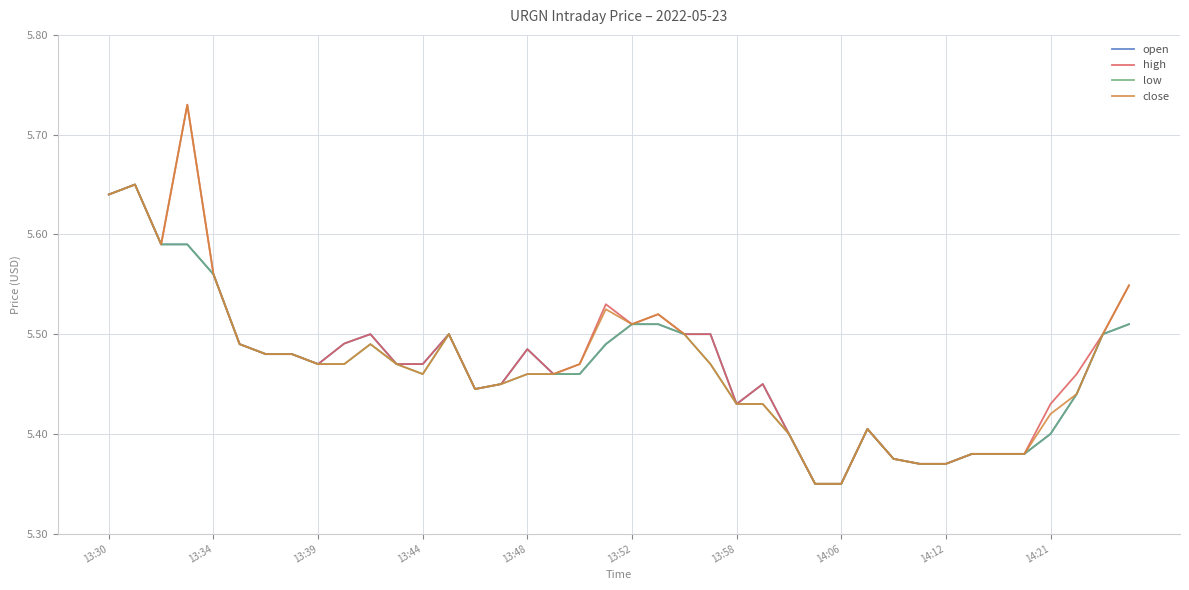

True or false: close and low intersect in this chart.

False